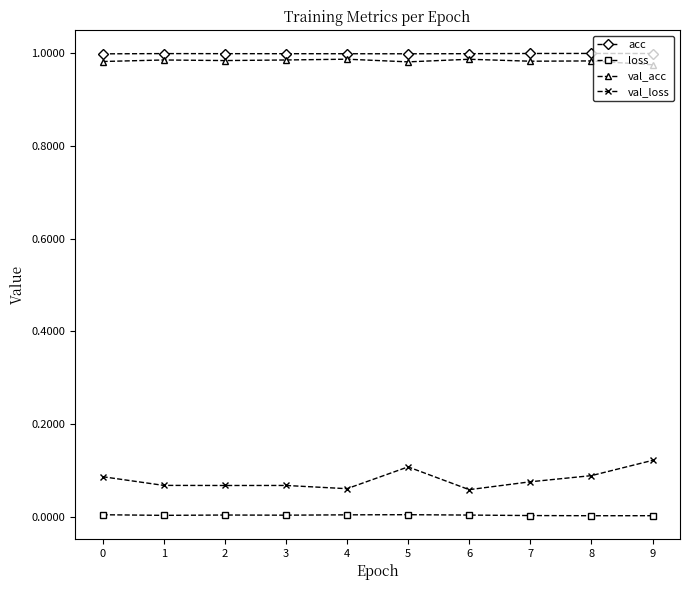

Is the value of acc at 6 greater than the value of loss at 7?

Yes